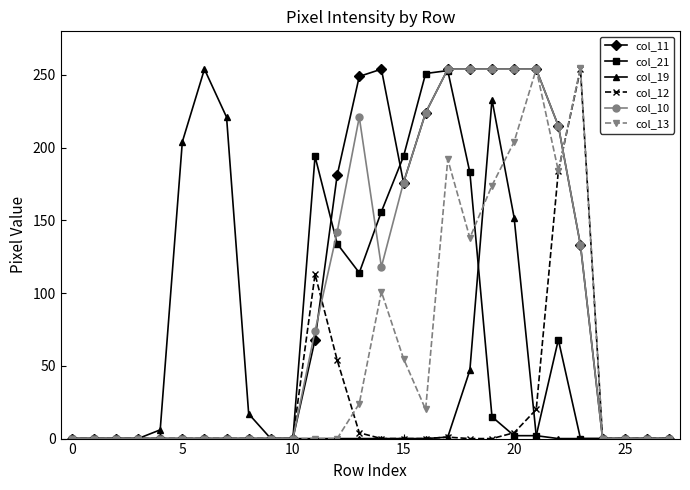

What is the greatest value displayed?

255